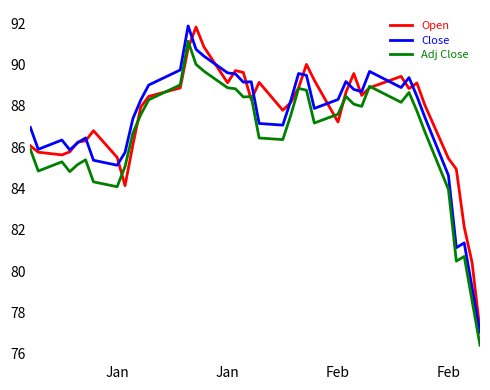

True or false: Adj Close and Close intersect in this chart.

False